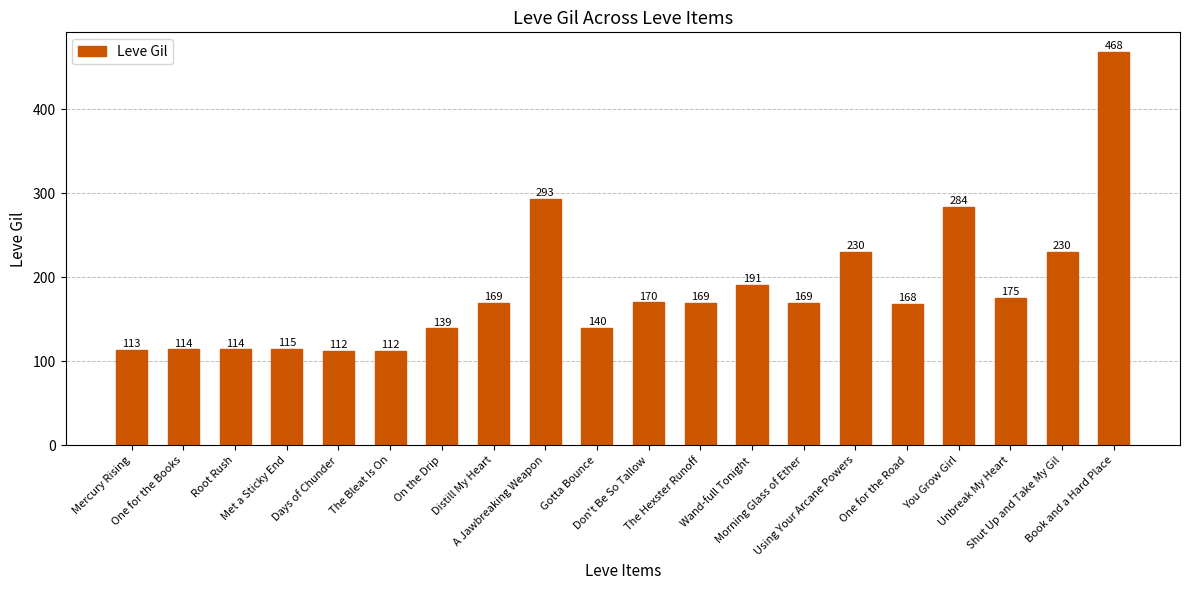

The chart shows a value of 74 at Days of Chunder. True or false?

False